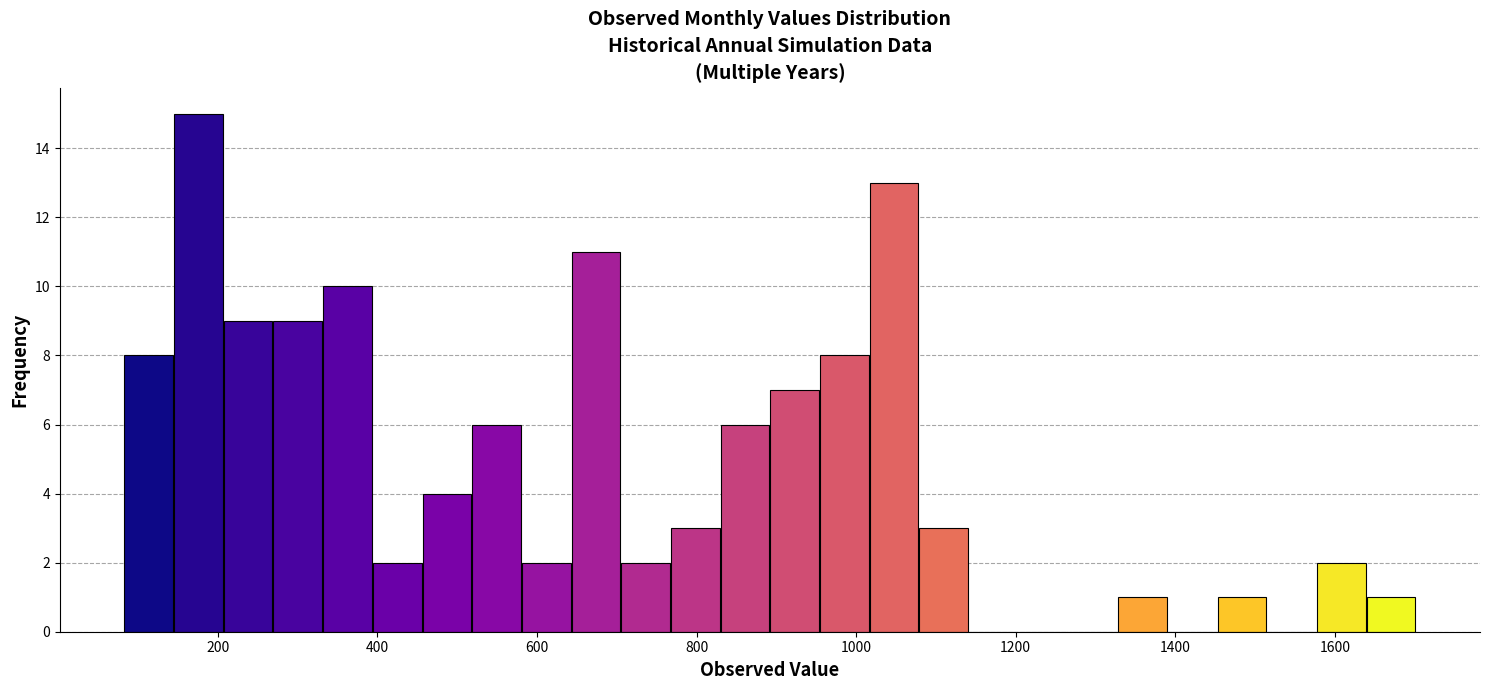

Around what value on the x-axis is the tallest bar? Give the approximate position of its centre, as read against the axis.

180